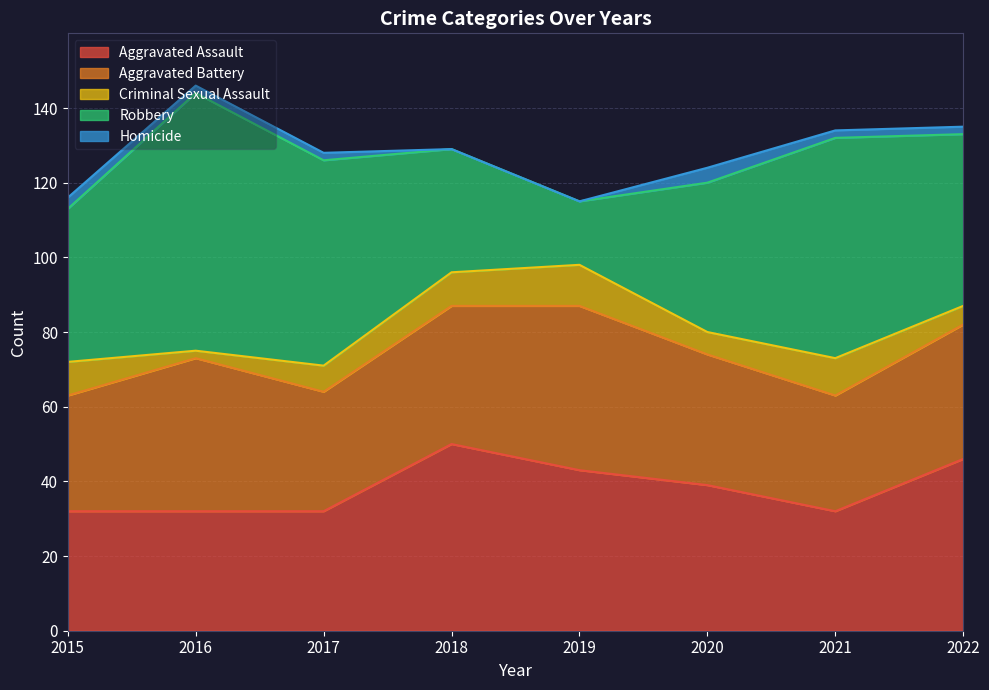

What is the difference between the Homicide values at 2021 and 2020?

2